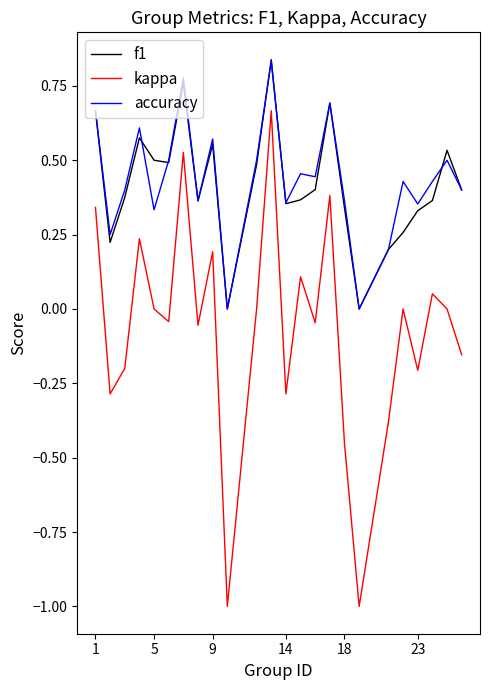

True or false: kappa and accuracy intersect in this chart.

False